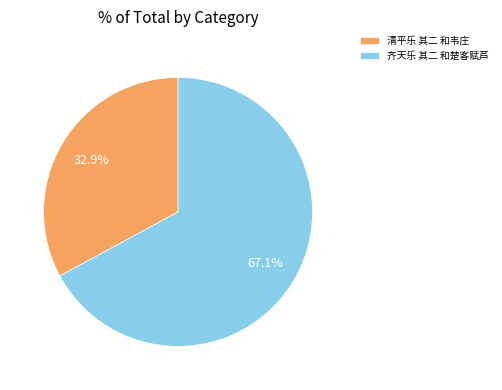

To the nearest percent, what is the average slice percentage?

50%